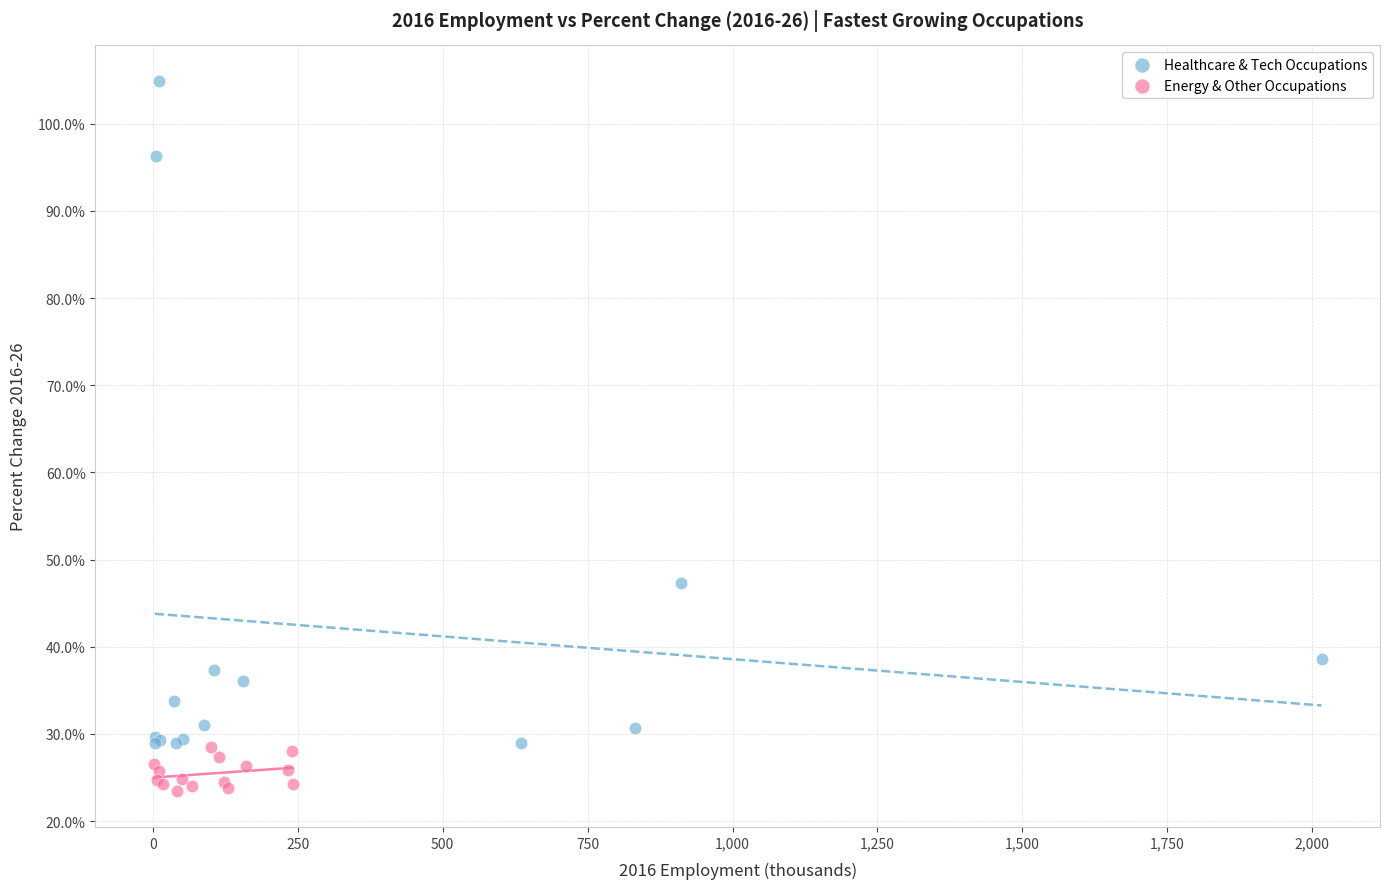

Which series reaches the minimum Y coordinate?

Energy & Other Occupations